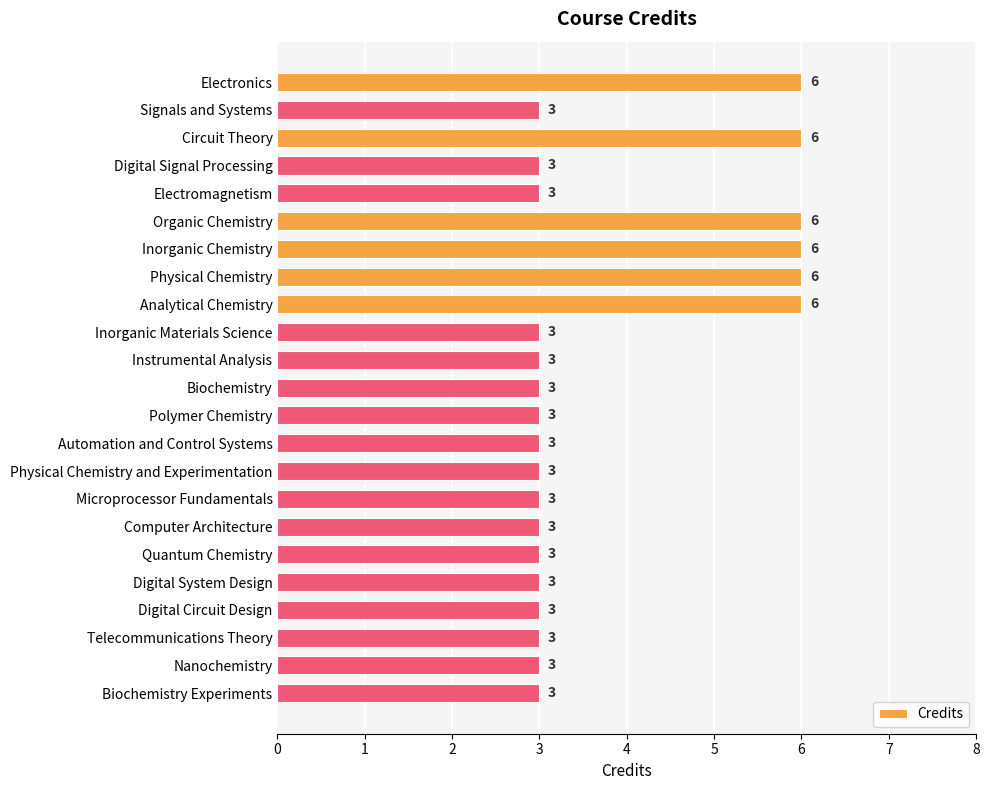

What is the ratio of the value at Nanochemistry to the value at Biochemistry Experiments?

1.0